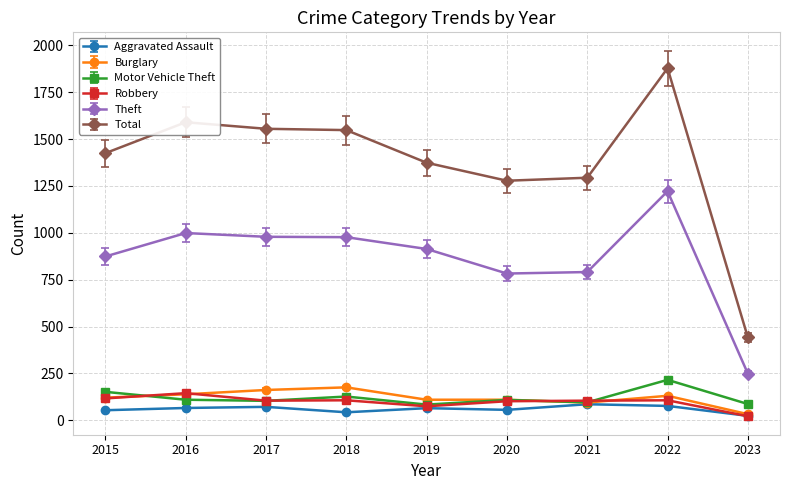

Is this an area chart (filled region under the line)?

No